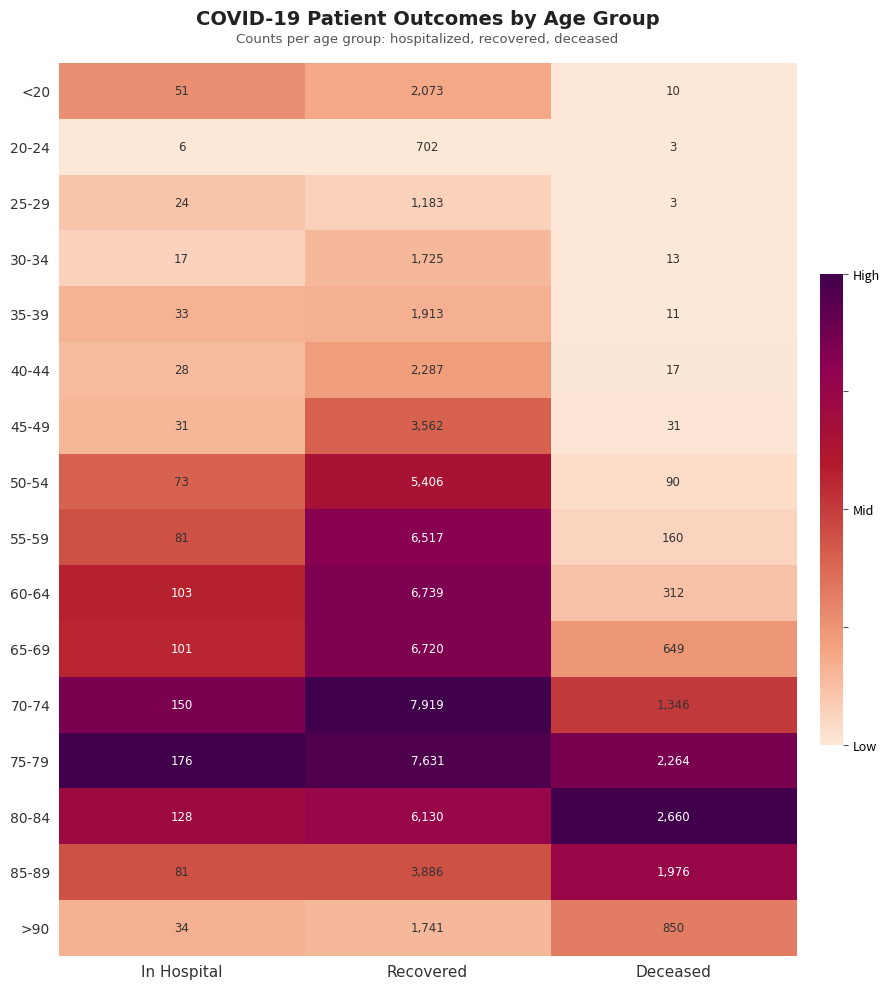

At which category is the sum across all series the highest?

Recovered